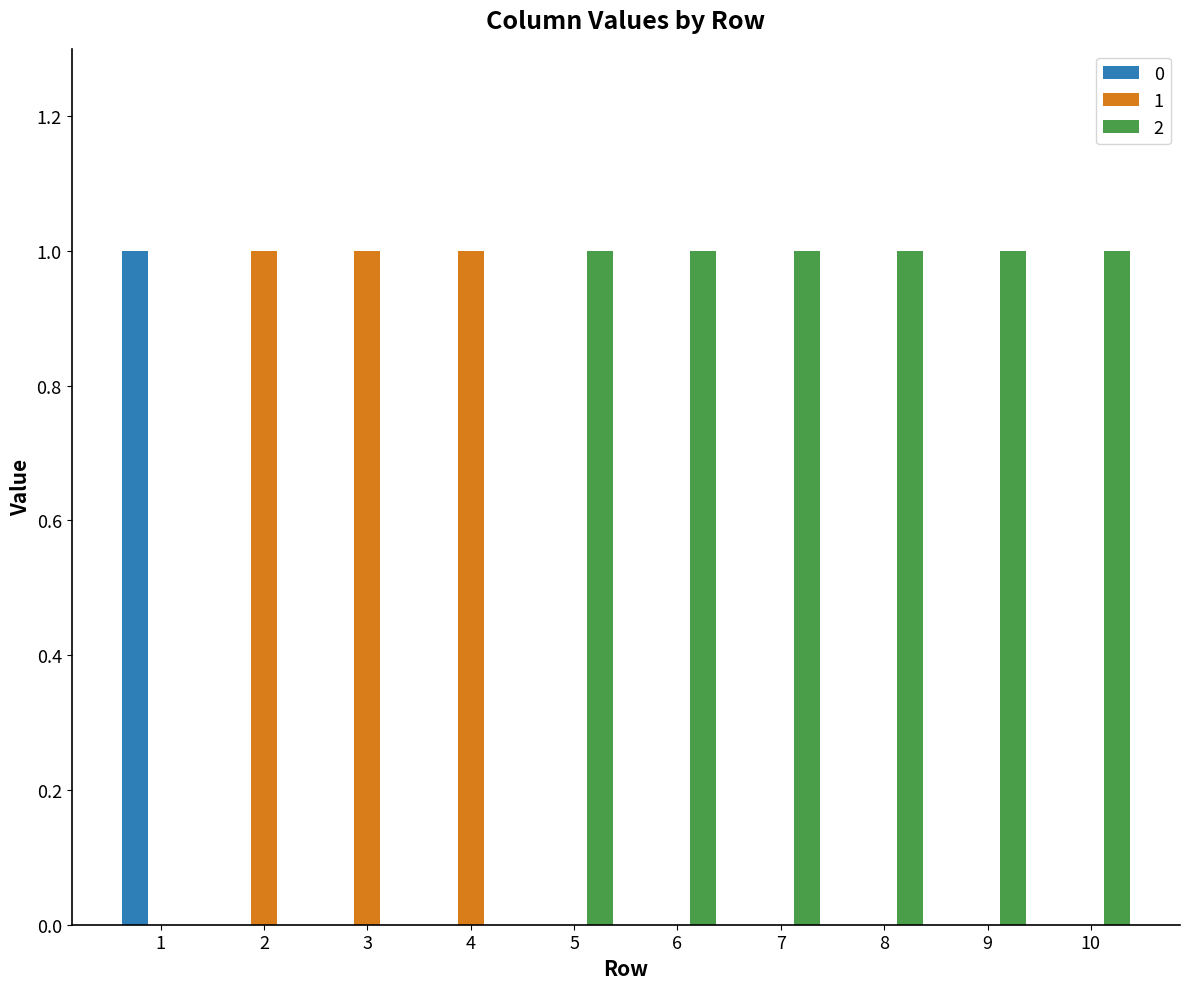

Is the value of 2 at 7 greater than the value of 0 at 5?

Yes